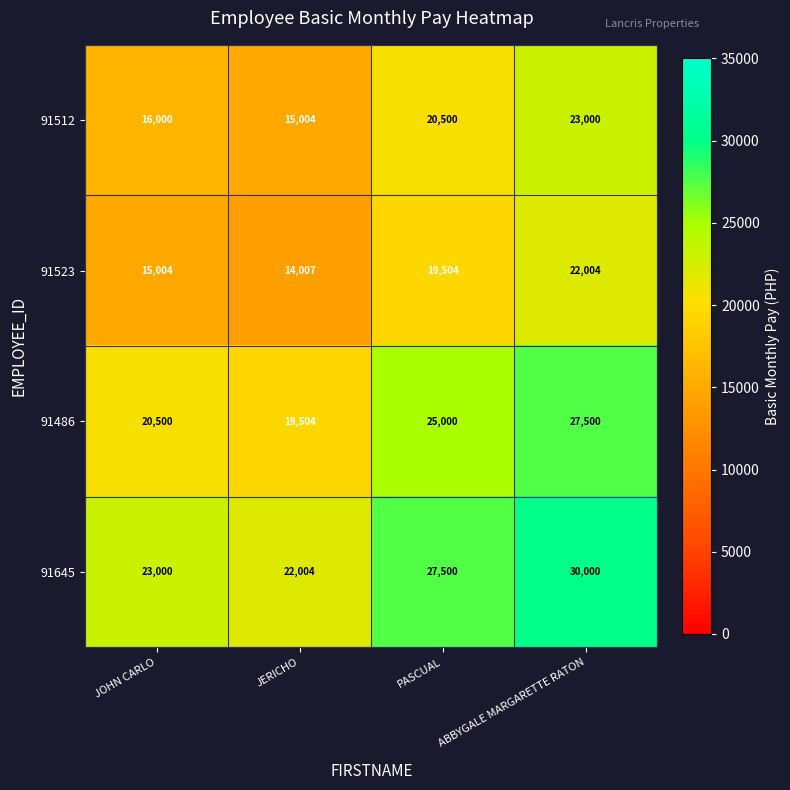

Read the 91645 value at JERICHO.

22004